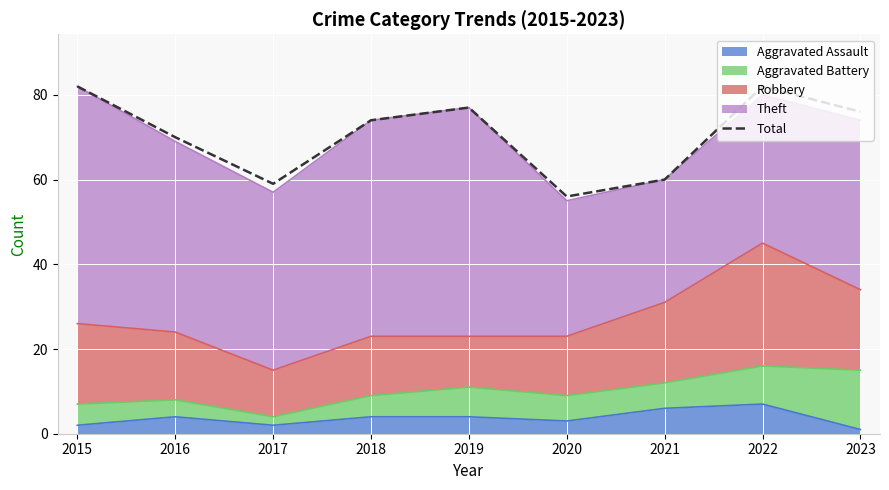

What is the smallest value displayed?

56